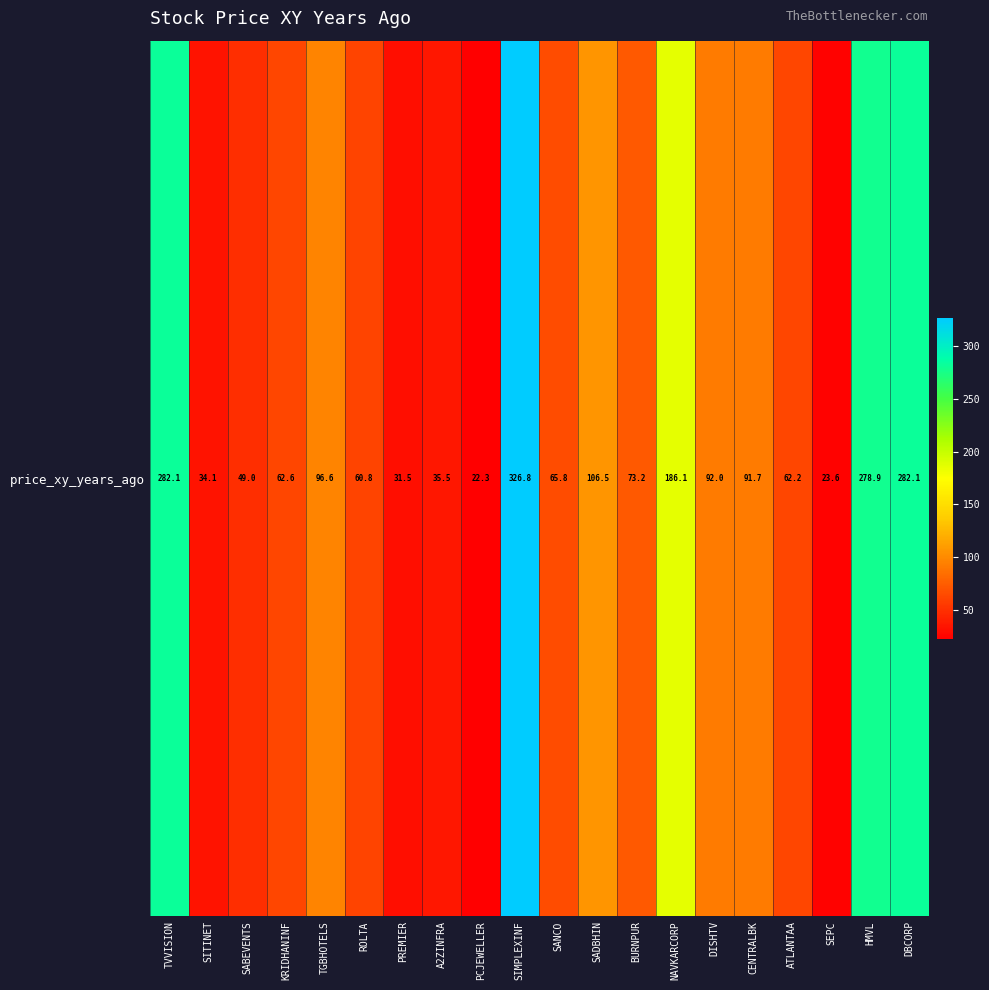

Where does the data first go above 73?

TVVISION